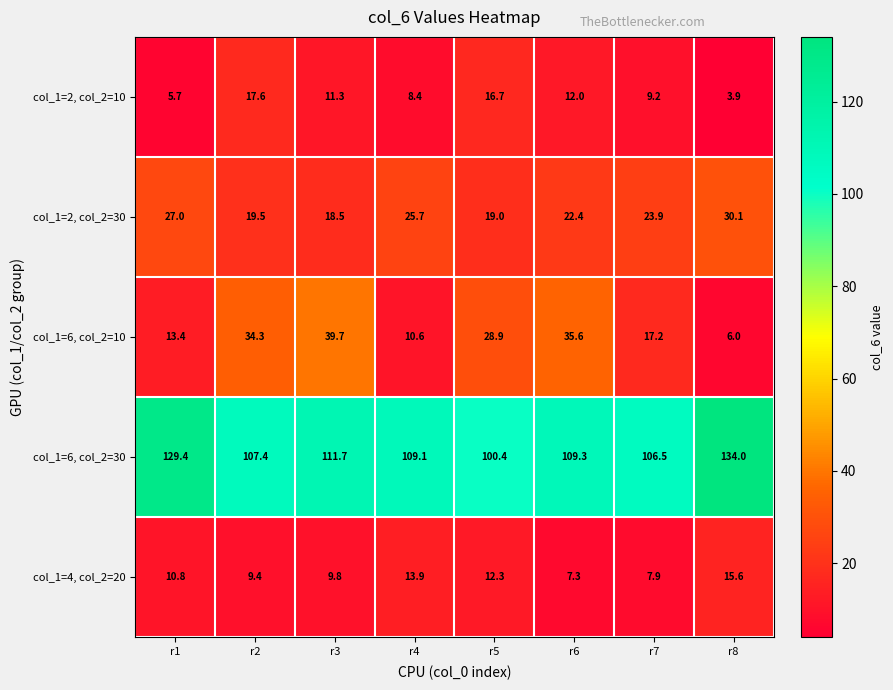

Where does the col_1=2, col_2=30 series first go above 23?

r1